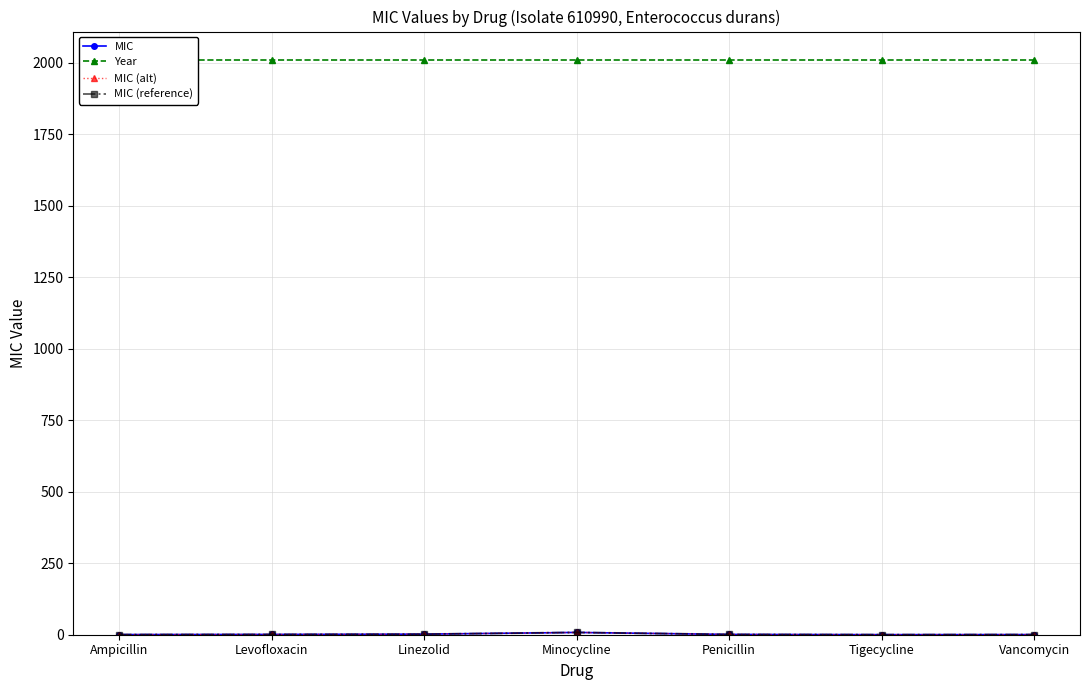

What is the difference between the highest and lowest values at Linezolid?

2007.0